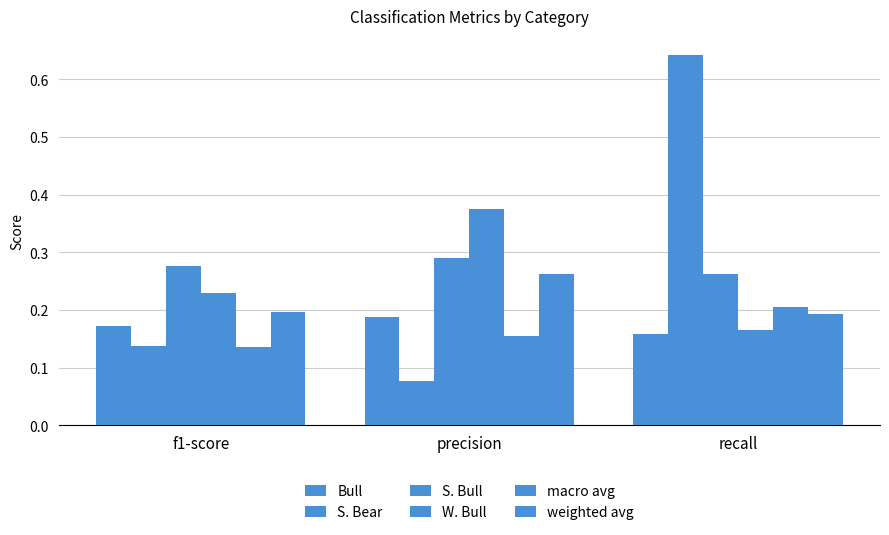

What position from the left is precision?

2